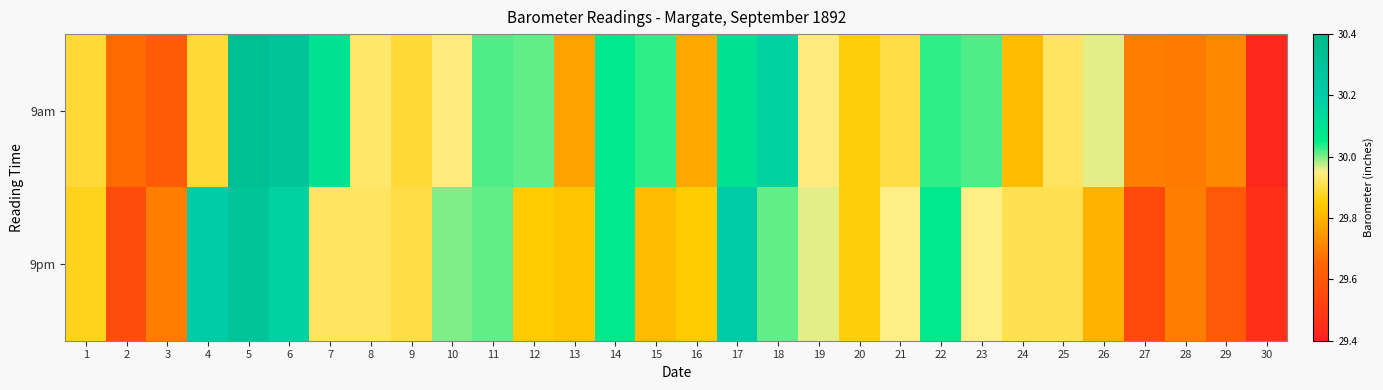

Rank the series by their maximum value, from highest to lowest.

9am, 9pm